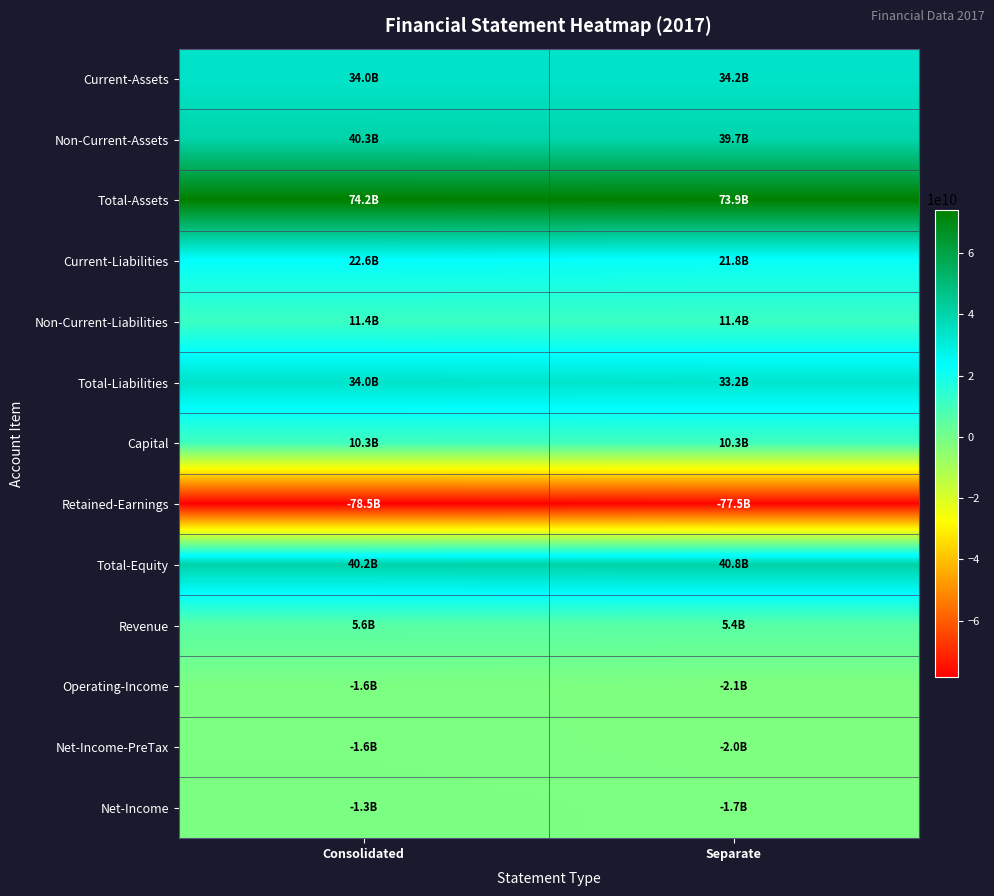

Which series has the largest total across all categories?

Total-Assets